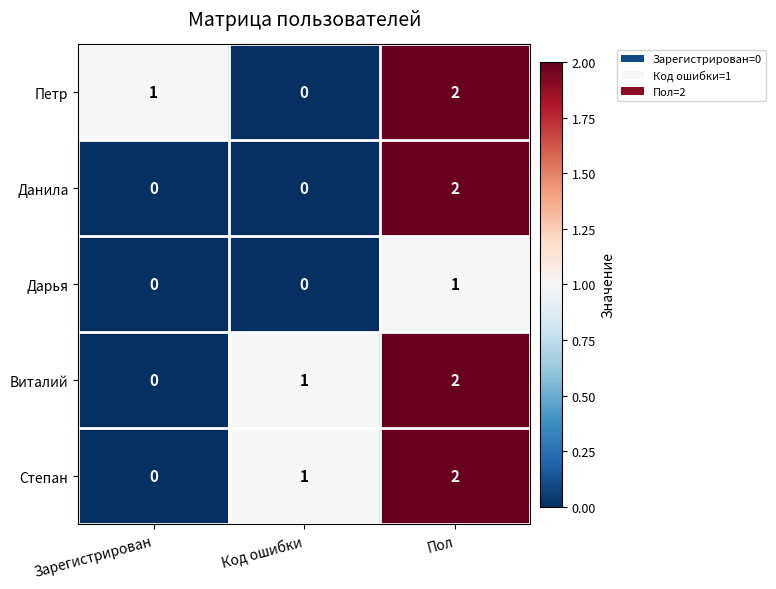

Rank the categories by Степан value from lowest to highest.

Зарегистрирован, Код ошибки, Пол